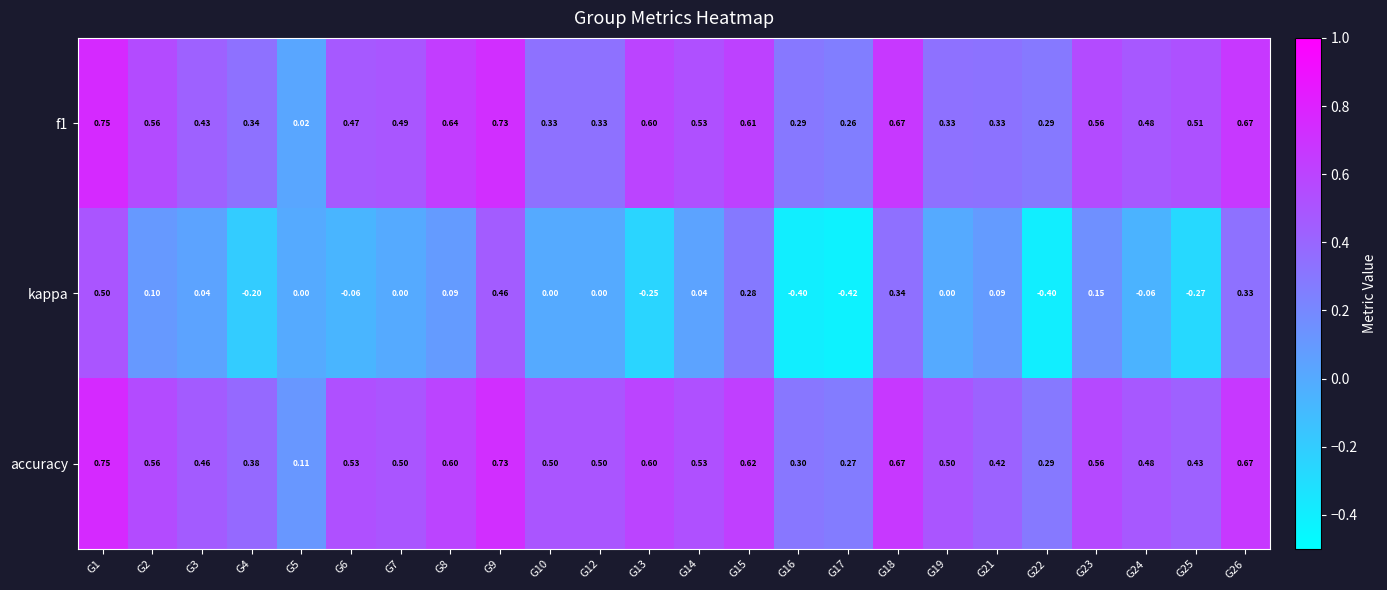

How many data points does each series have?

24